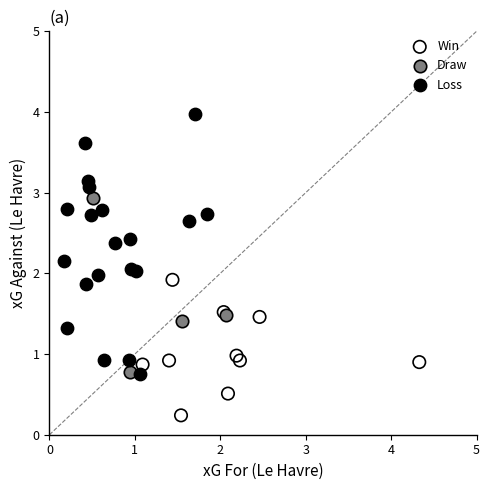

Which series has the widest spread of Y values?

Loss